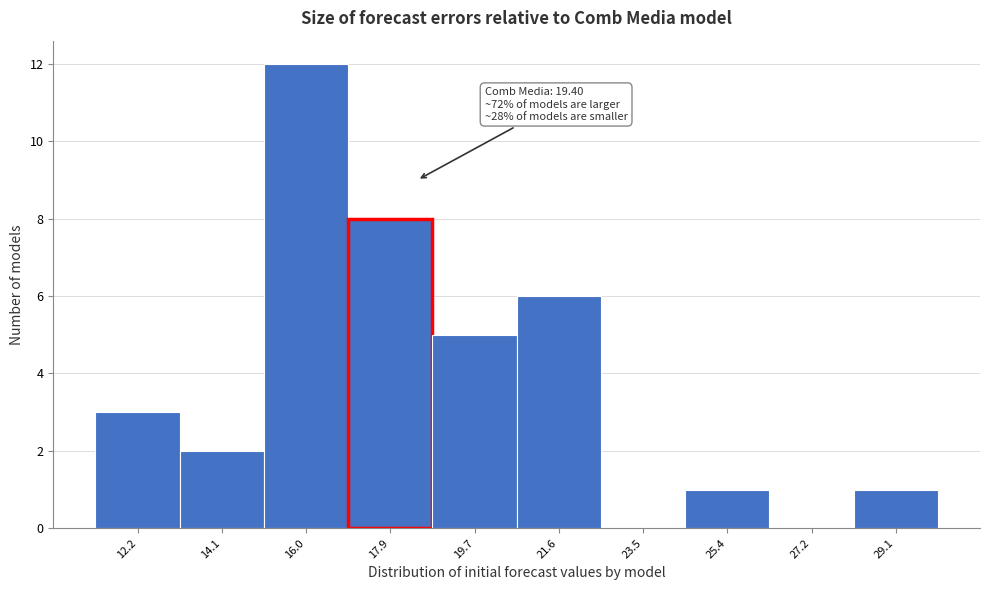

Reading left to right, list all the values displayed in this chart.

12.2=3	14.1=2	16.0=12	17.9=8	19.7=5	21.6=6	23.5=0	25.4=1	27.2=0	29.1=1